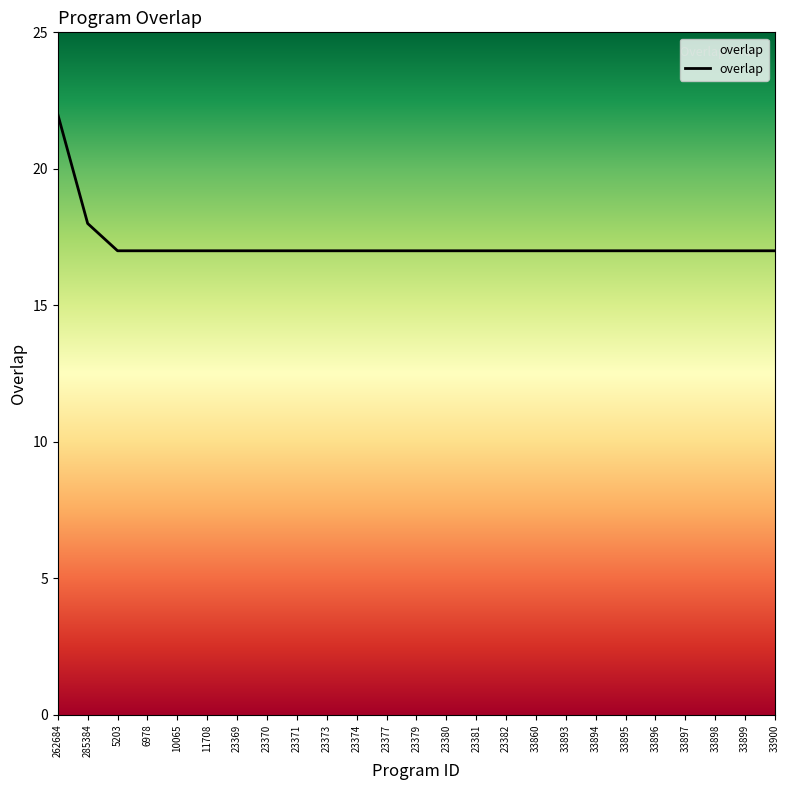

Read the value at 33893.

17